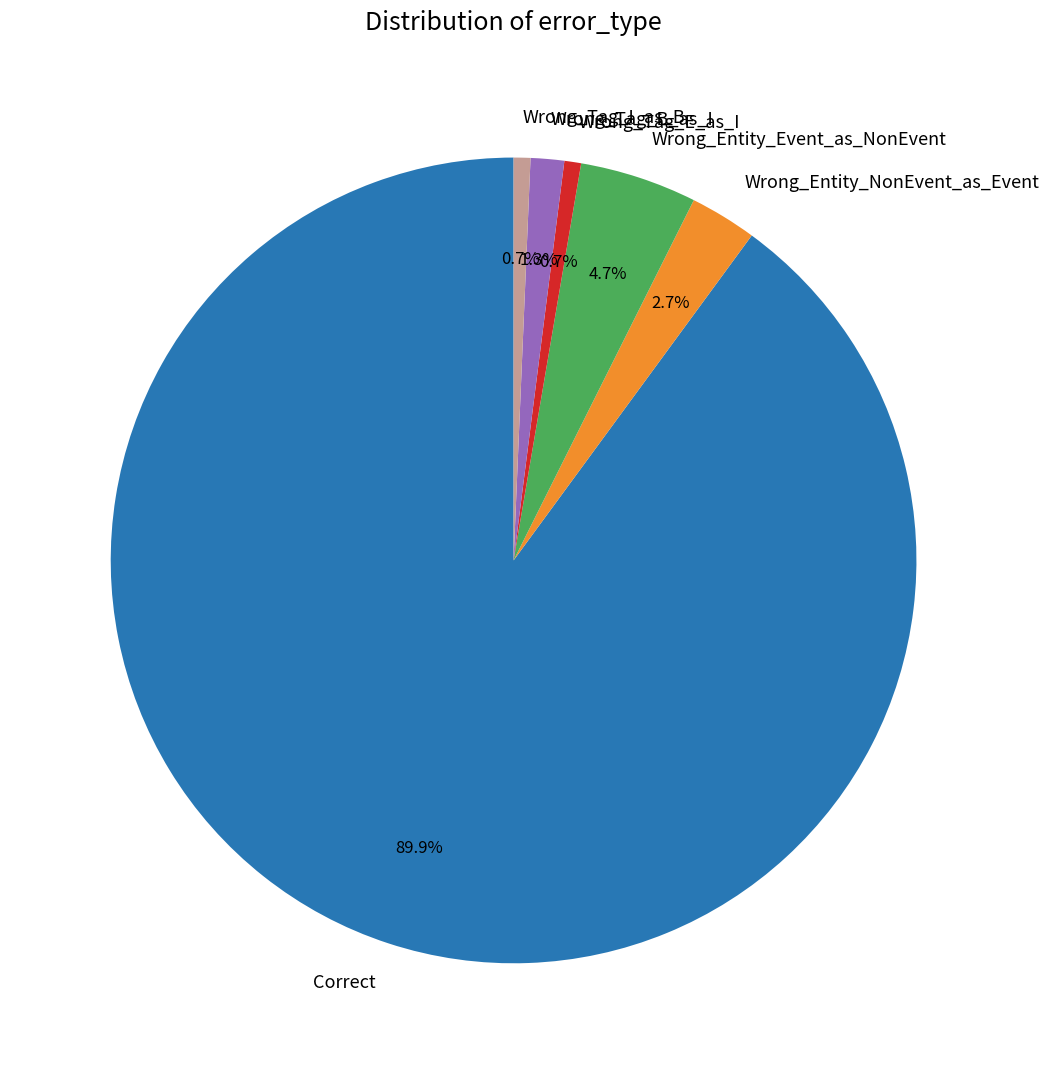

To the nearest percent, what portion does Wrong_Tag_E_as_I represent?

1%